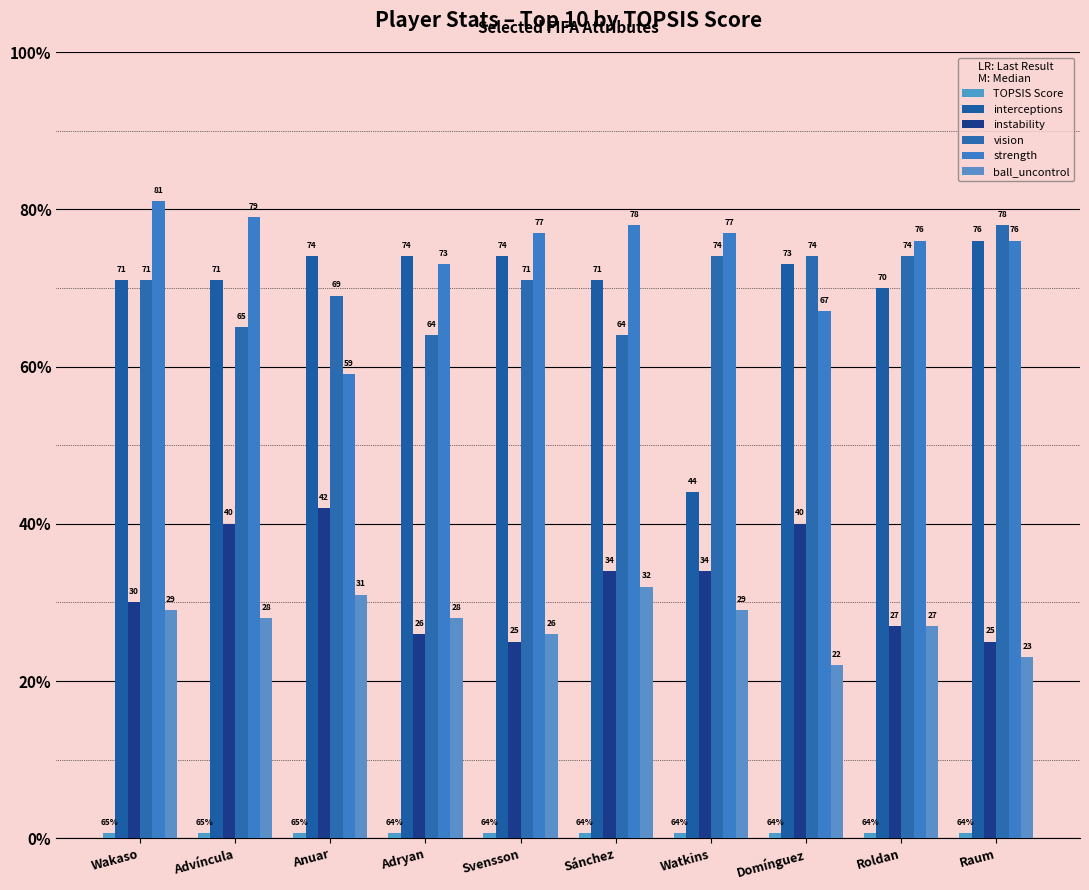

What is the approximate value of vision at Watkins?

74.0